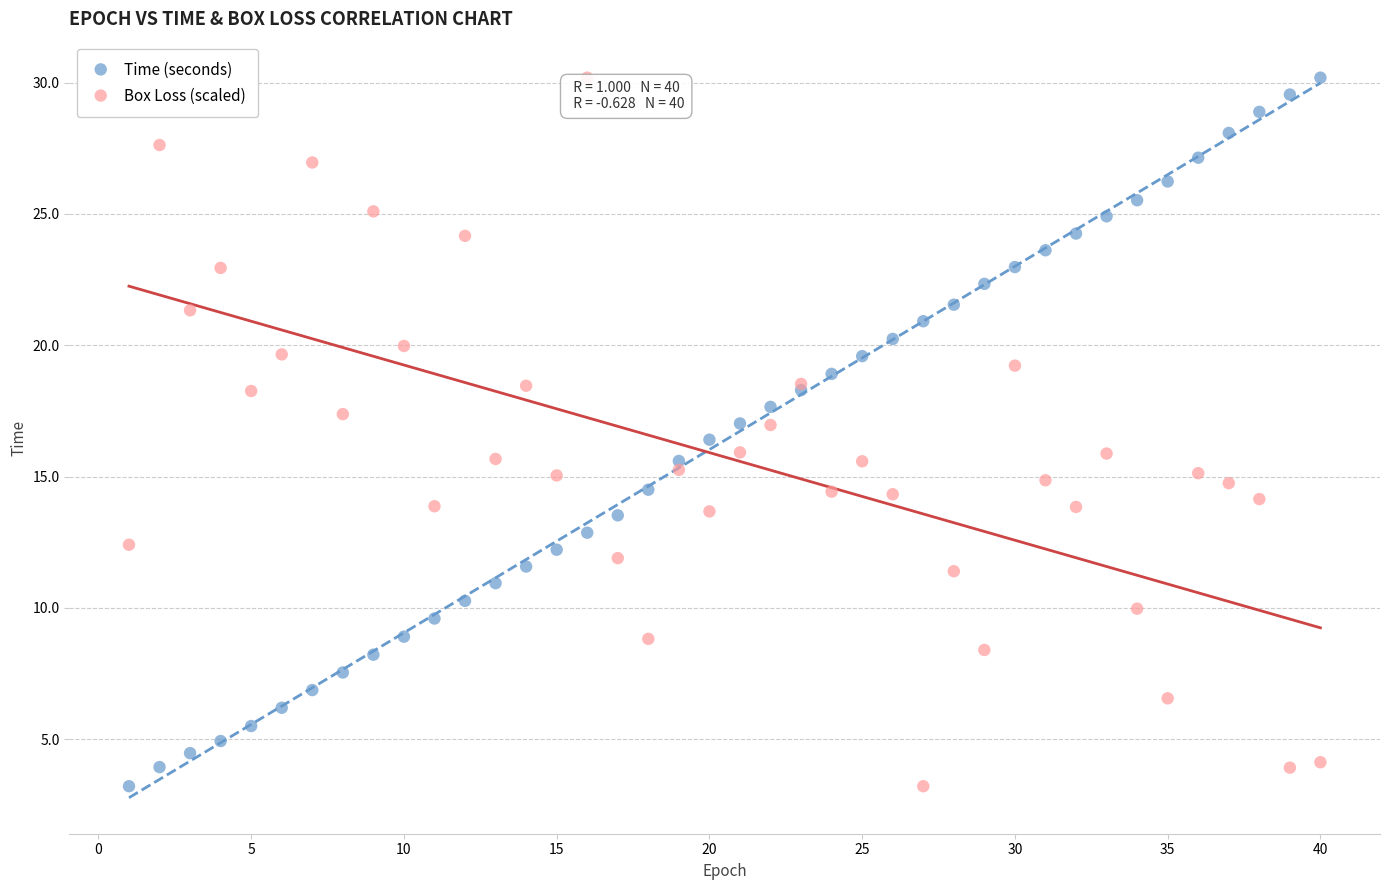

What is the X range (max minus min) for the scatter plot?

39.0